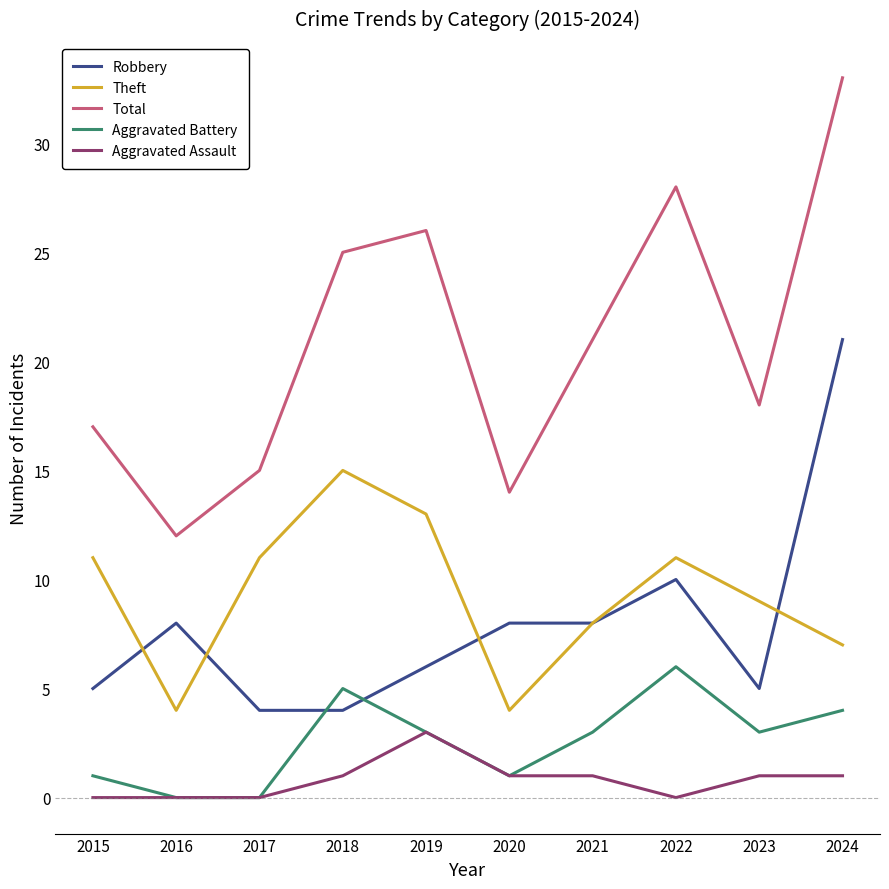

True or false: Robbery and Aggravated Assault cross at least once.

False